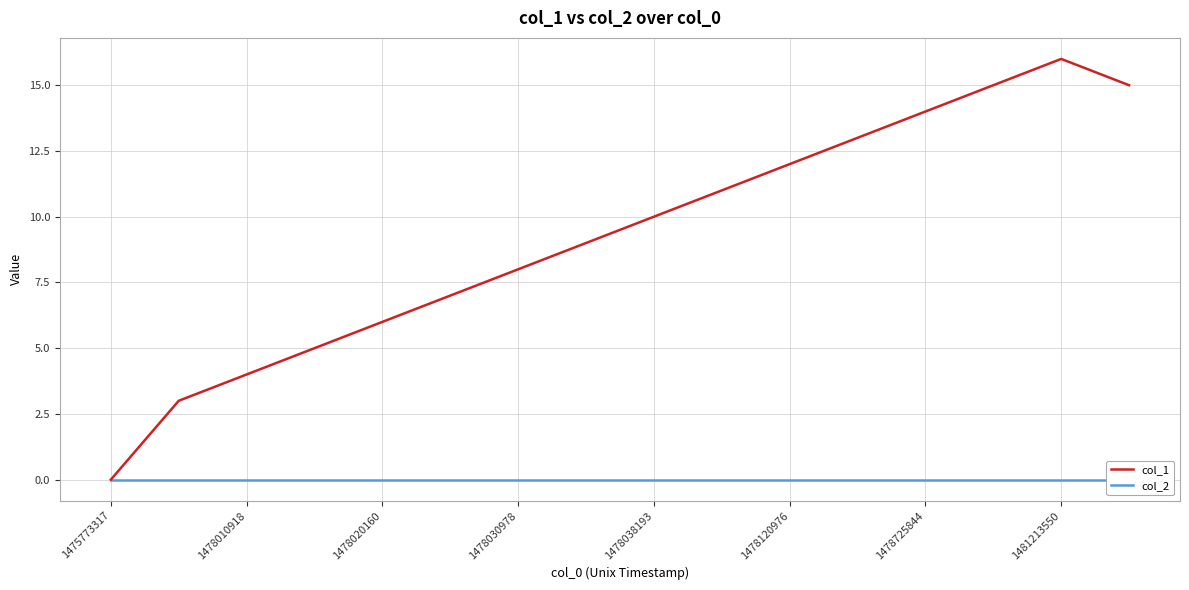

True or false: col_1 and col_2 intersect in this chart.

False